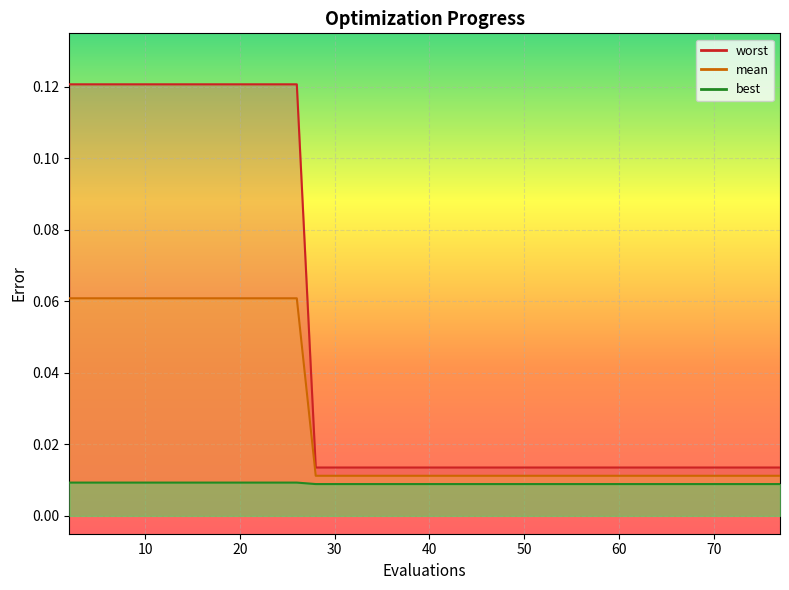

How many categories are shown in the chart?

23